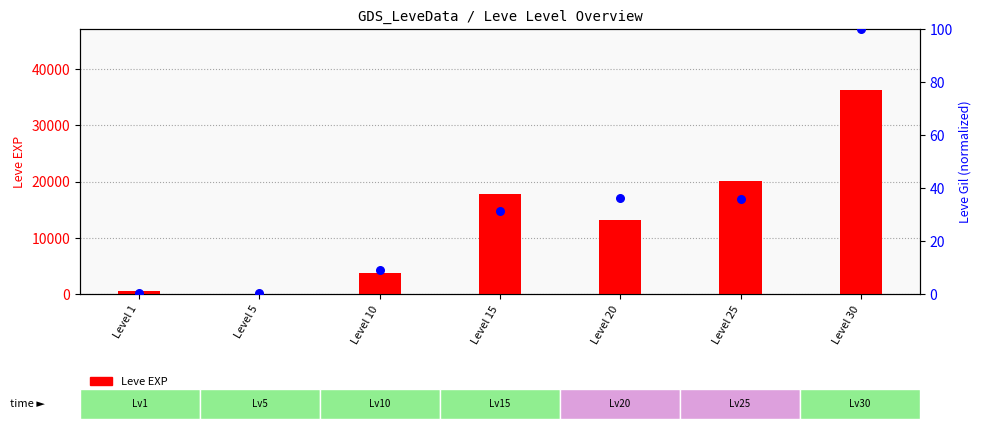

At how many categories does at least one series exceed 9522?

4